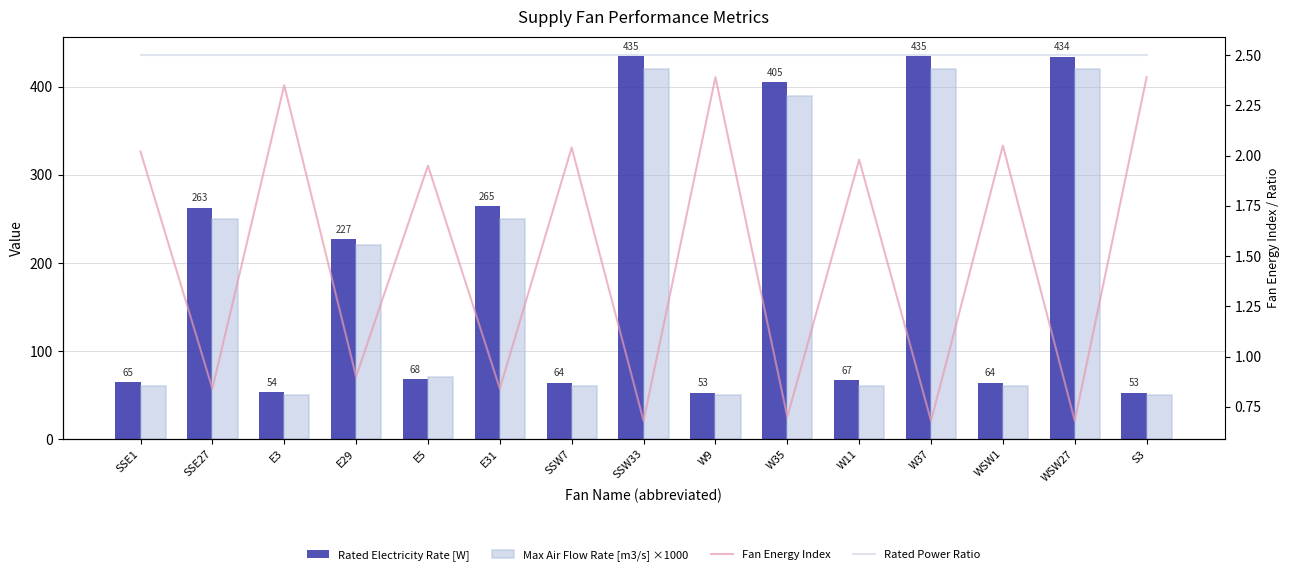

Rank the series by their maximum value, from lowest to highest.

Fan Energy Index, Rated Power Ratio, Max Air Flow Rate [m3/s] ×1000, Rated Electricity Rate [W]